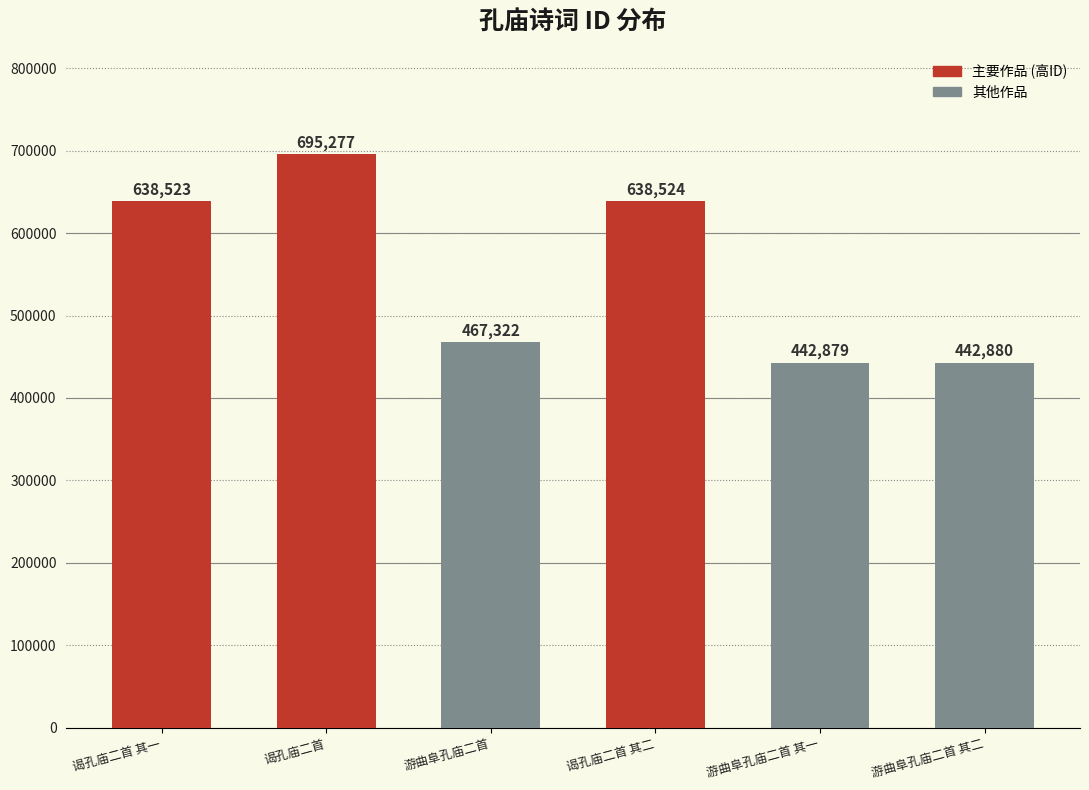

List the labels in order of value, smallest first.

游曲阜孔庙二首 其一, 游曲阜孔庙二首 其二, 游曲阜孔庙二首, 谒孔庙二首 其一, 谒孔庙二首 其二, 谒孔庙二首